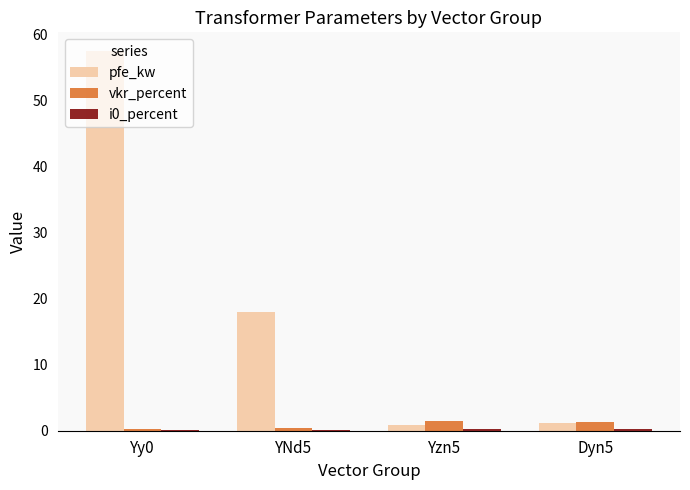

What is the approximate value of pfe_kw at Dyn5?

1.1